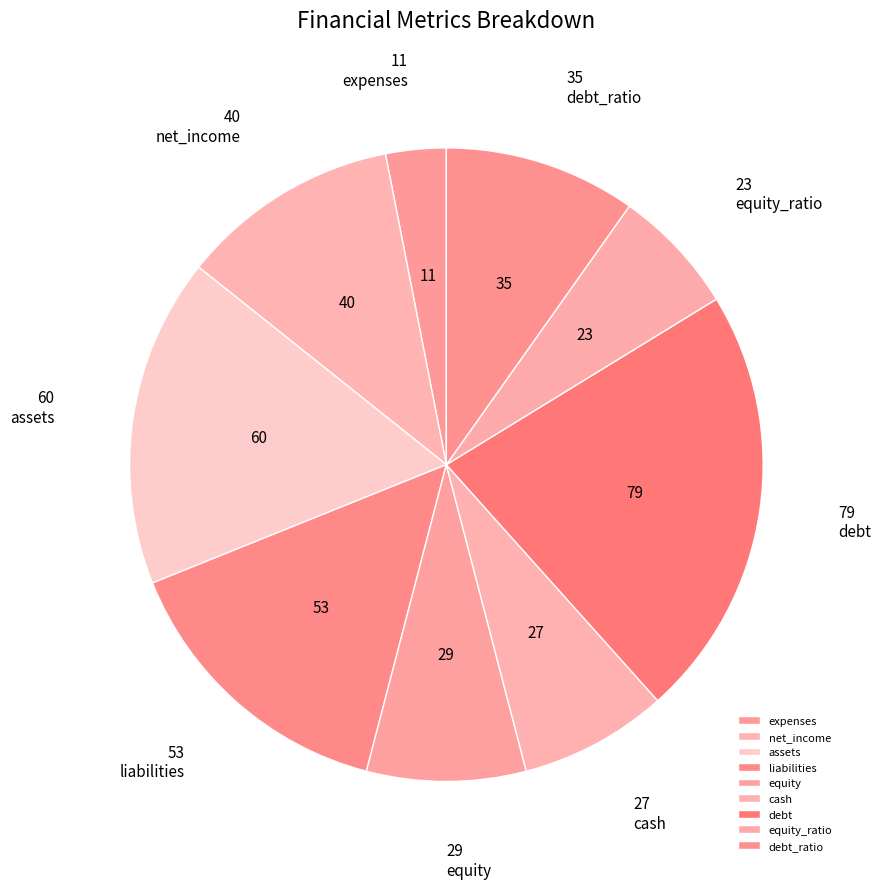

How many slices are in this pie chart?

9